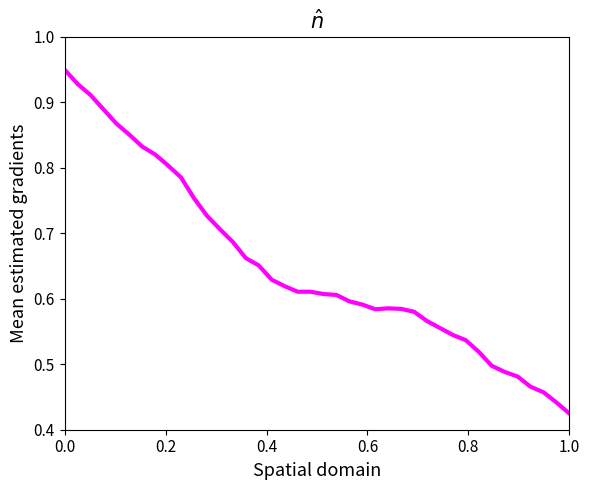

How many lines are shown in the chart?

1